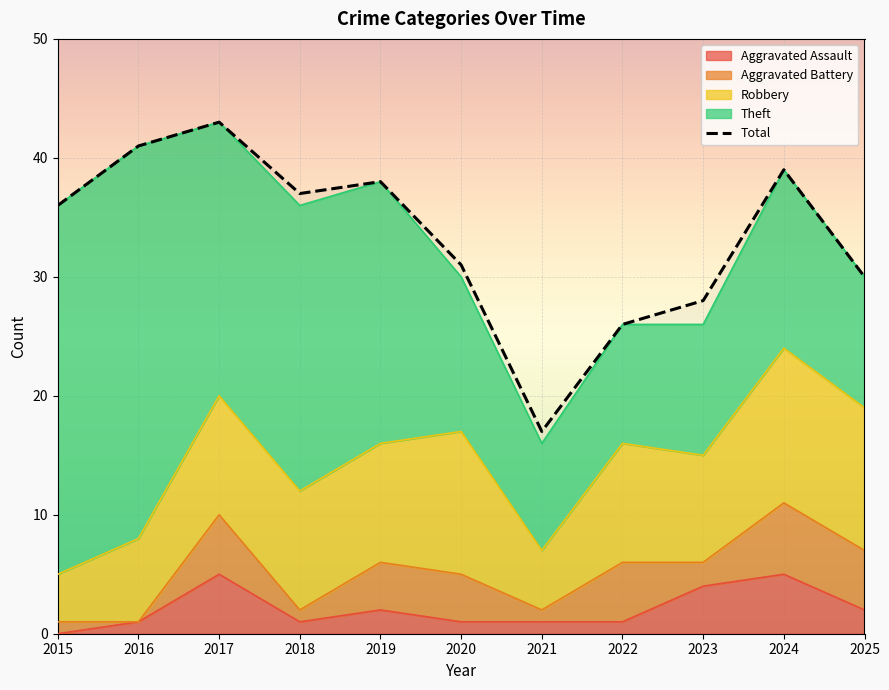

What is the value of the 10th point from the left?

39